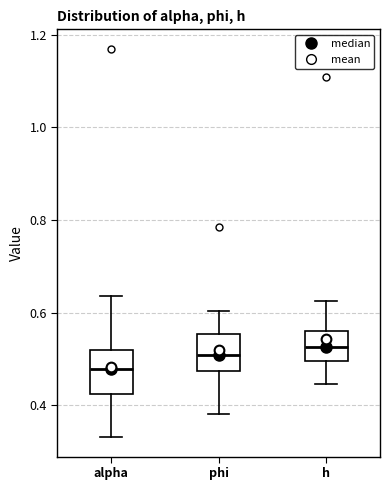

Which box's median line is the lowest?

alpha